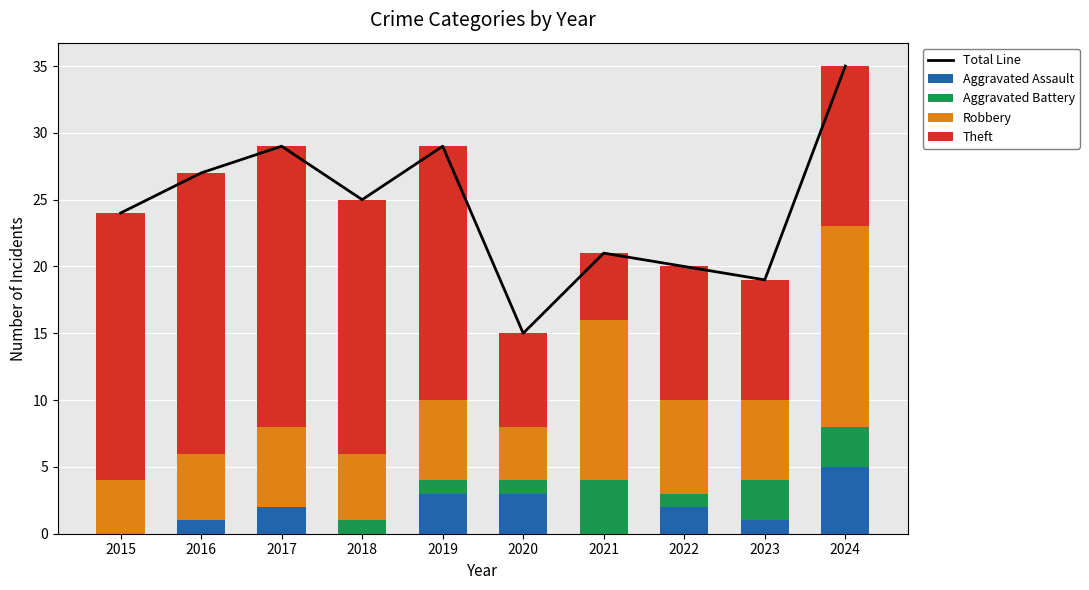

How many groups of bars are there?

10